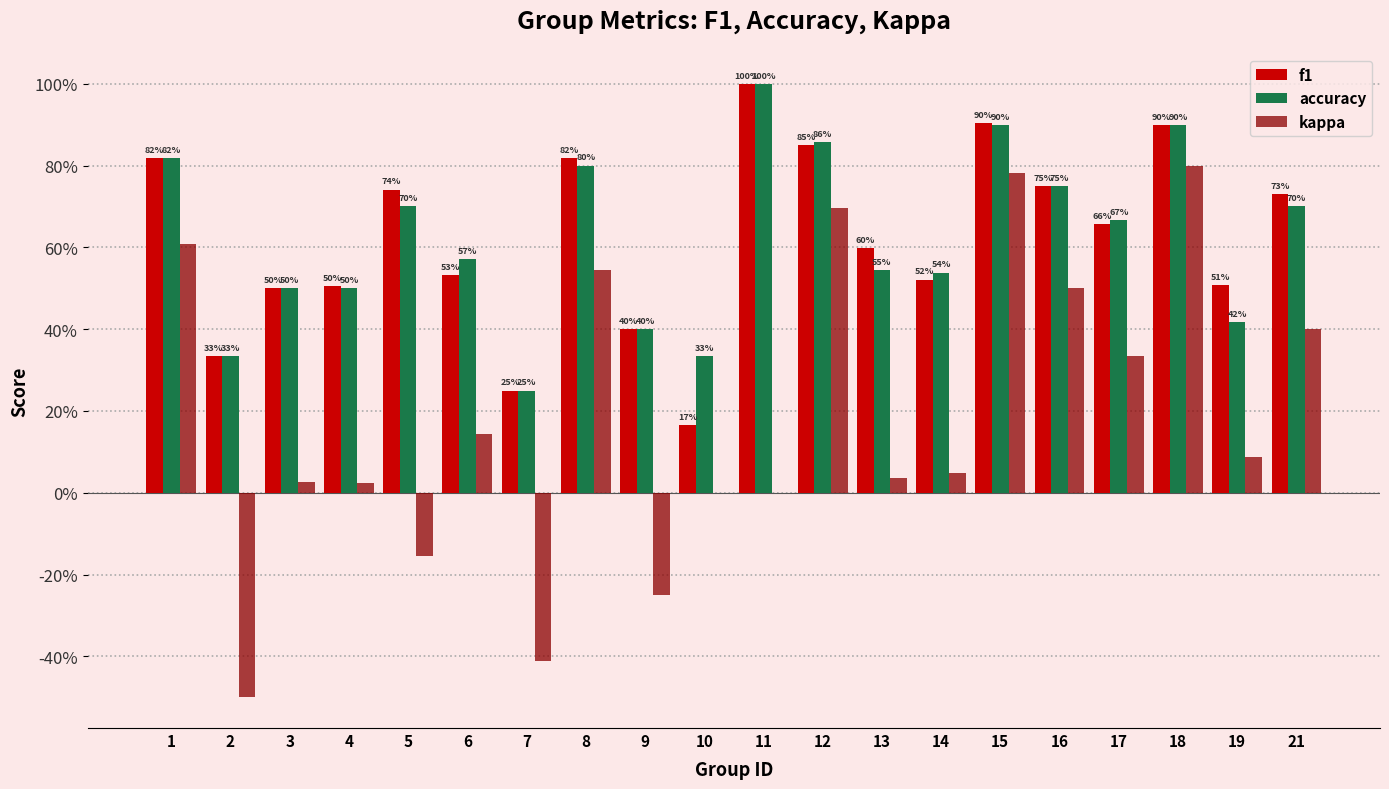

Is it true that accuracy equals 0.5 at 13?

True